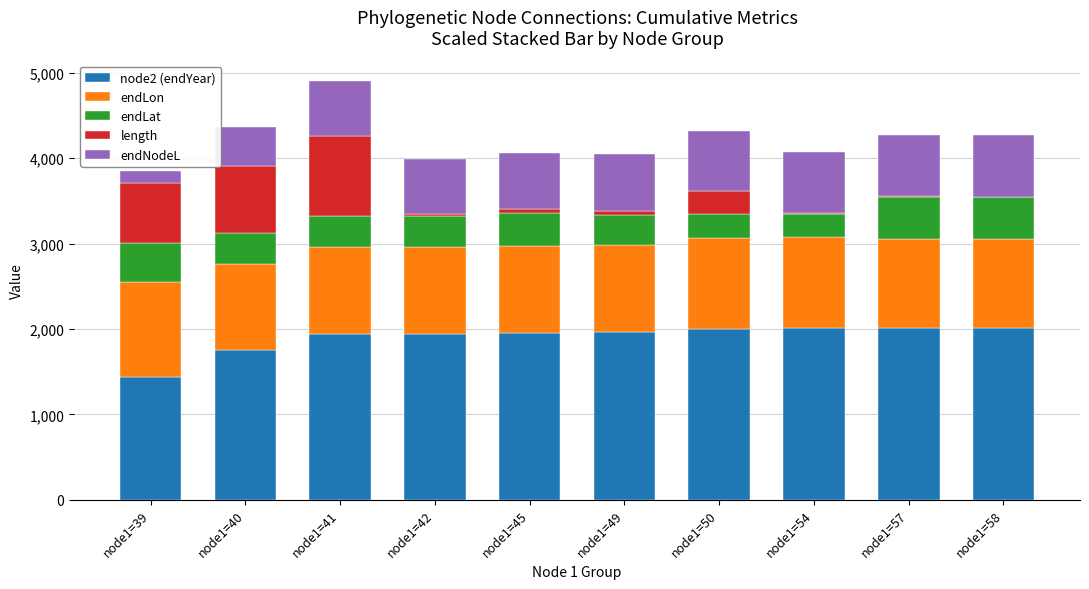

Does the chart contain stacked bars?

Yes